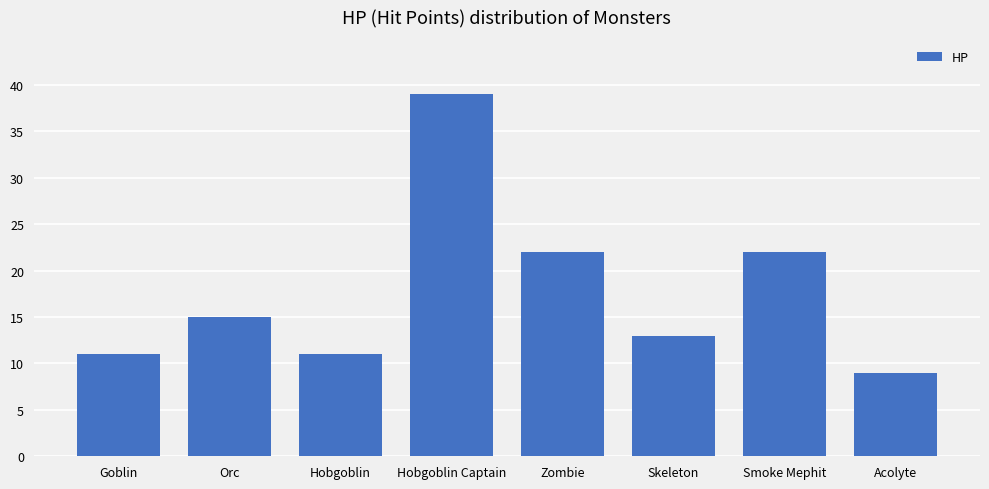

What is the sum of the values at Smoke Mephit and Hobgoblin Captain?

61